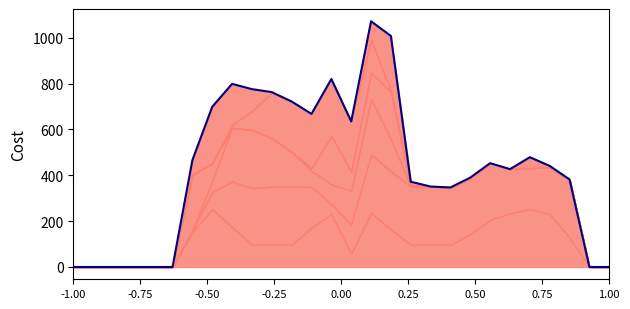

Which label corresponds to the smallest value in the chart?

-1.00